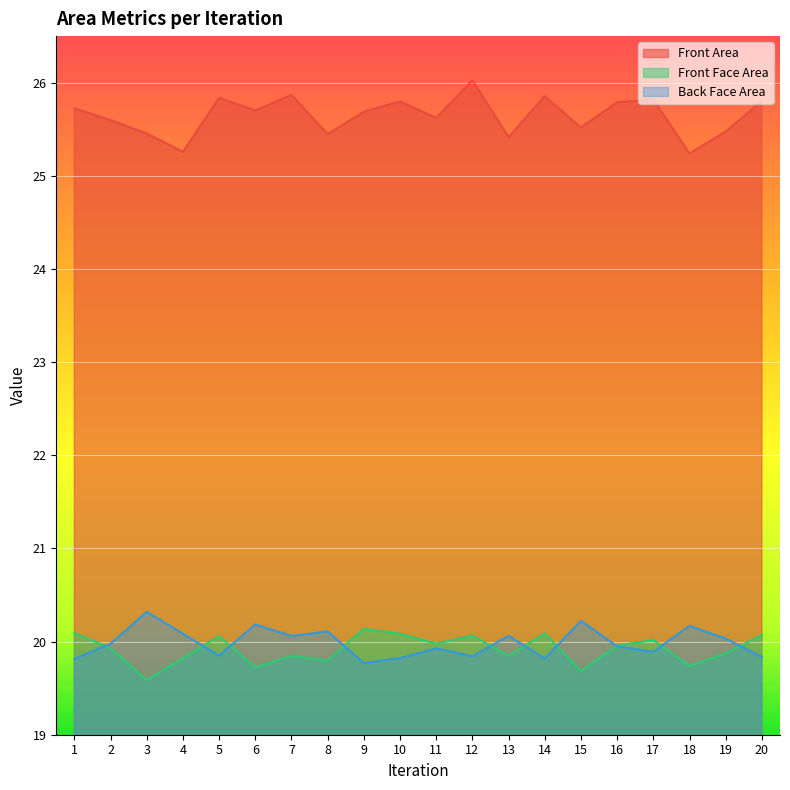

Reading left to right, what are all the values shown in this chart?

Front Area: 1=25.7	2=25.6	3=25.5	4=25.3	5=25.8	6=25.7	7=25.9	8=25.4	9=25.7	10=25.8	11=25.6	12=26.0	13=25.4	14=25.9	15=25.5	16=25.8	17=25.8	18=25.2	19=25.5	20=25.8
Front Face Area: 1=20.1	2=19.9	3=19.6	4=19.8	5=20.1	6=19.7	7=19.8	8=19.8	9=20.1	10=20.1	11=20.0	12=20.1	13=19.8	14=20.1	15=19.7	16=20.0	17=20.0	18=19.7	19=19.9	20=20.1
Back Face Area: 1=19.8	2=20.0	3=20.3	4=20.1	5=19.8	6=20.2	7=20.1	8=20.1	9=19.8	10=19.8	11=19.9	12=19.8	13=20.1	14=19.8	15=20.2	16=19.9	17=19.9	18=20.2	19=20.0	20=19.8